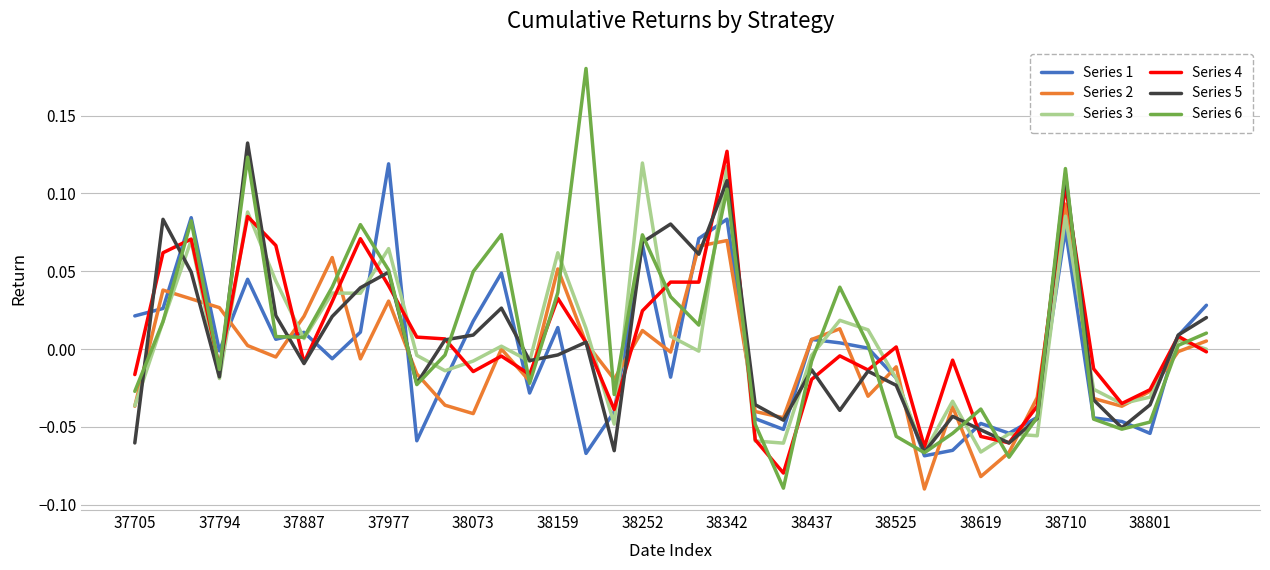

Which series has the widest spread of values?

Series 6